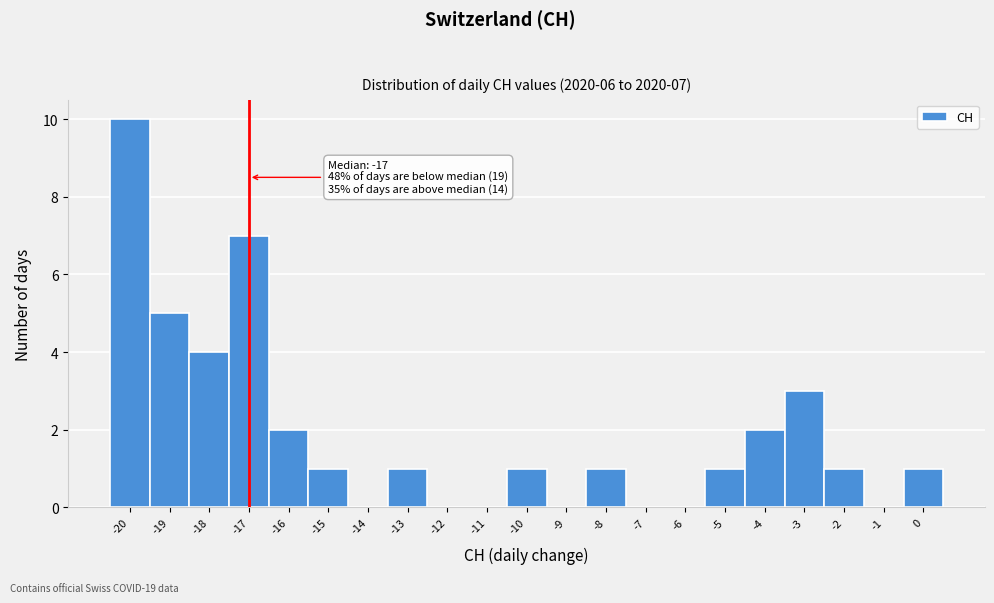

Over which range of the x-axis is the bar tallest?

-20.5 to -19.5